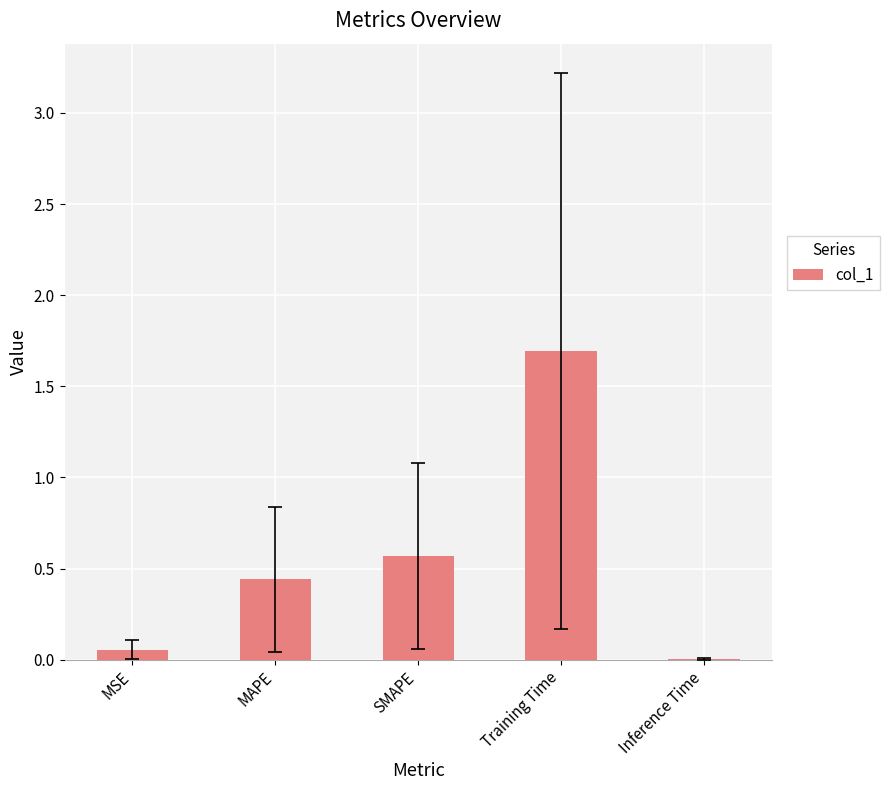

What is the greatest value displayed?

1.7